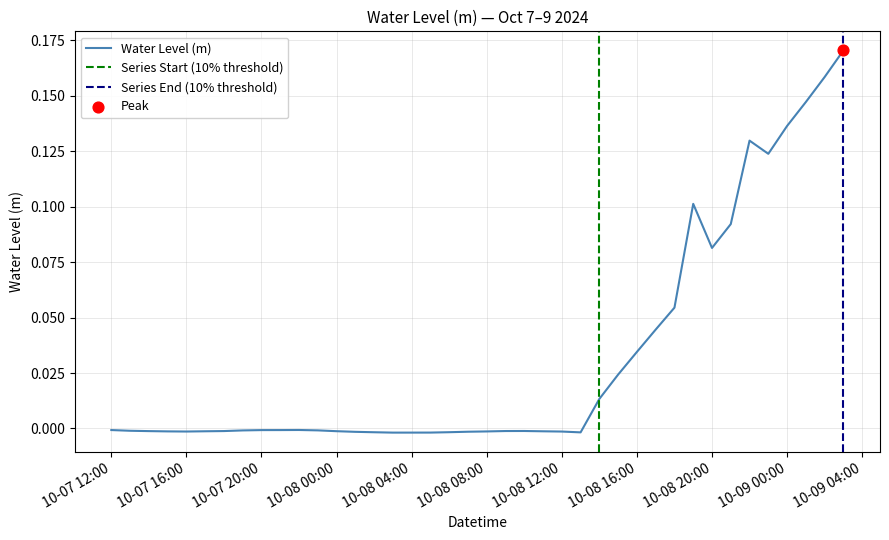

Between 2024-10-08 03:00:00 and 2024-10-07 13:00:00, which is larger?

2024-10-07 13:00:00